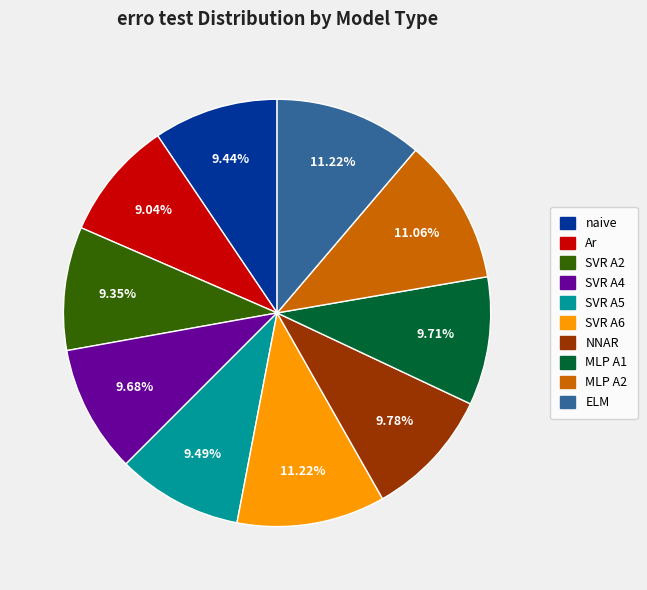

Count the number of slices in the pie.

10